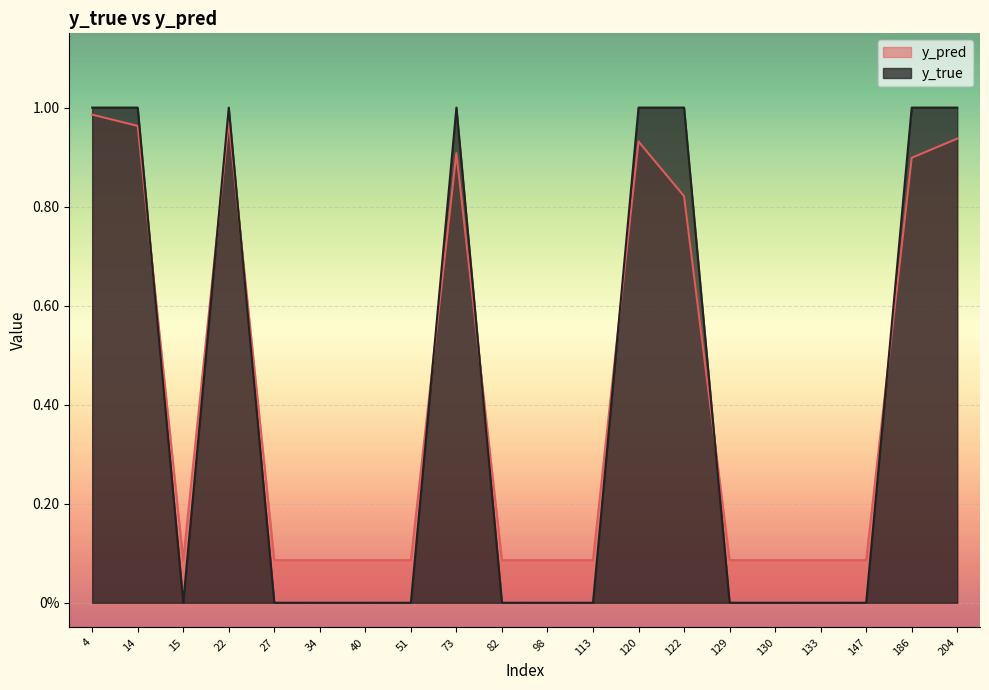

How many intersections are there between y_true and y_pred?

8